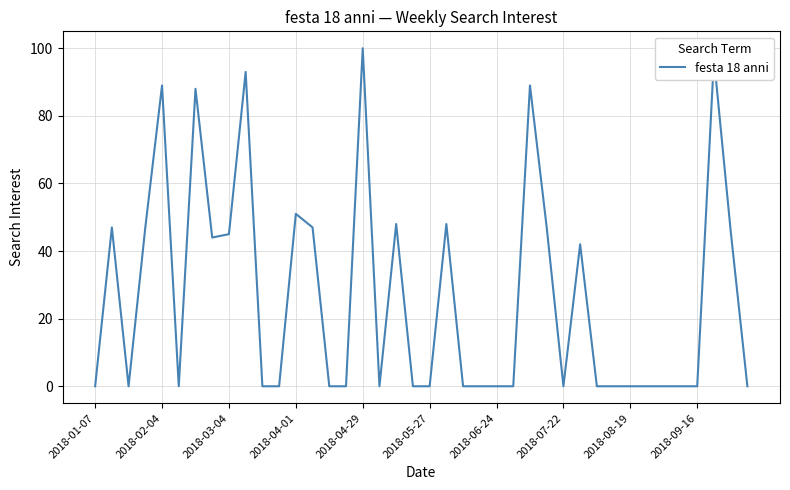

Does the chart display data point markers on the line(s)?

No